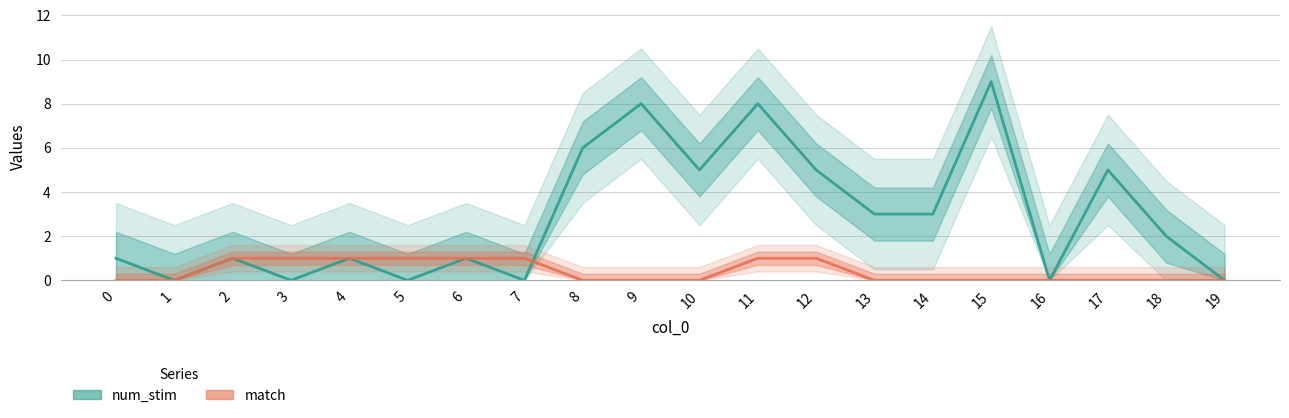

What is the spread (max minus min) of values at 18?

2